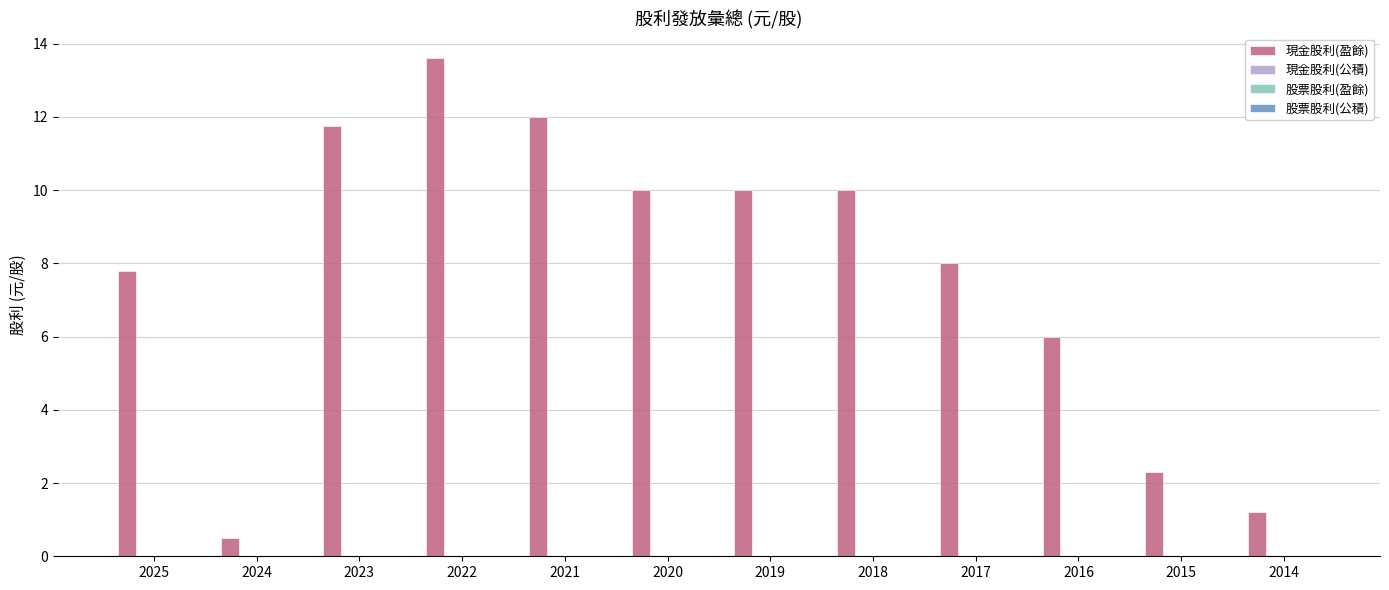

What is the sum of all values?

93.2